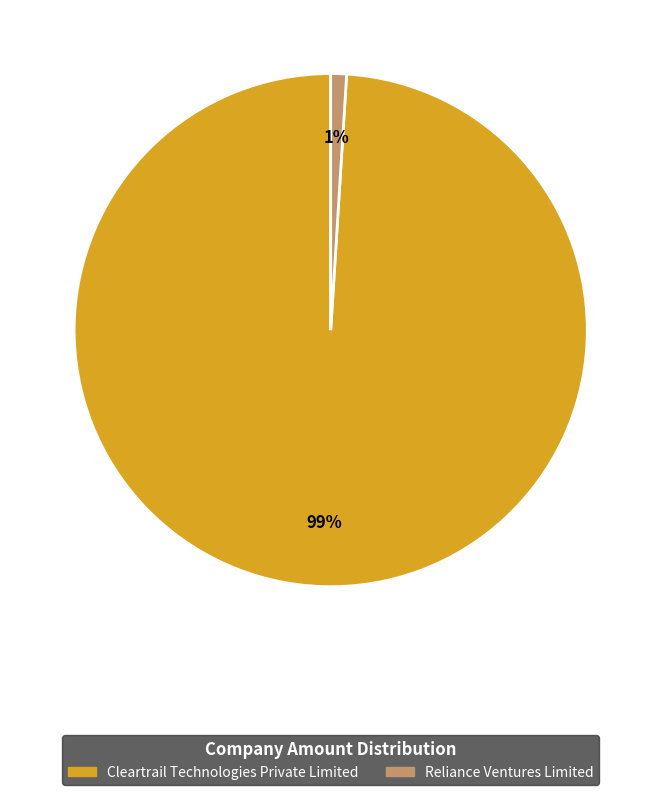

Between Cleartrail Technologies Private Limited and Reliance Ventures Limited, which is larger?

Cleartrail Technologies Private Limited